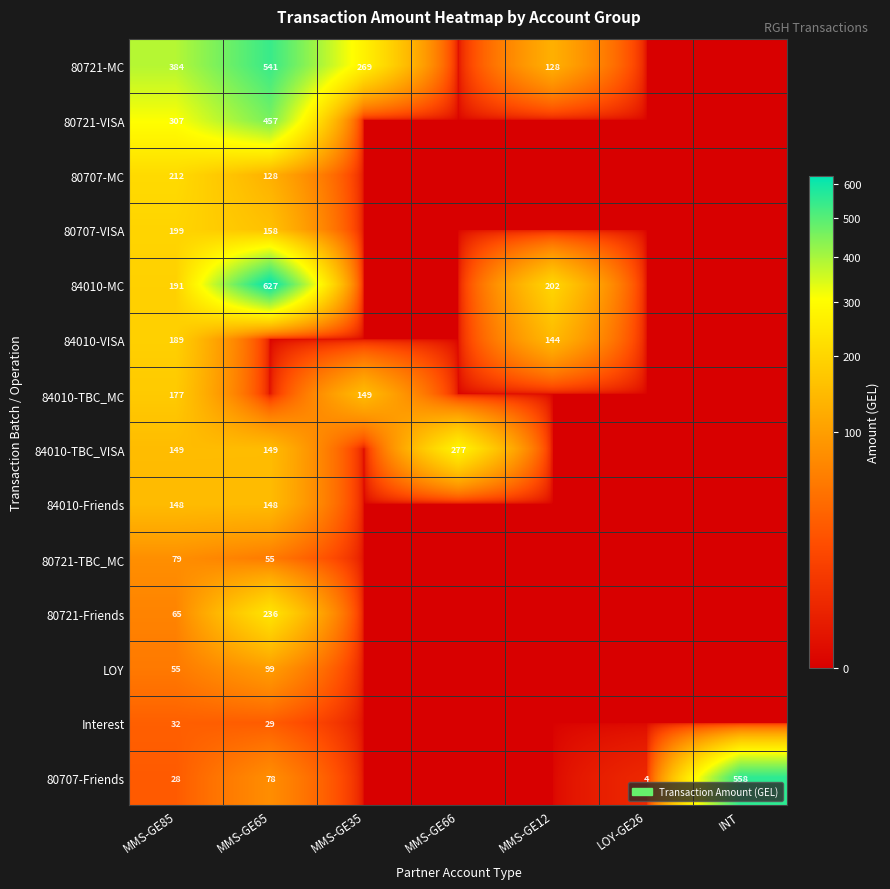

What is the sum of the 80707-MC values at MMS-GE85 and MMS-GE65?

340